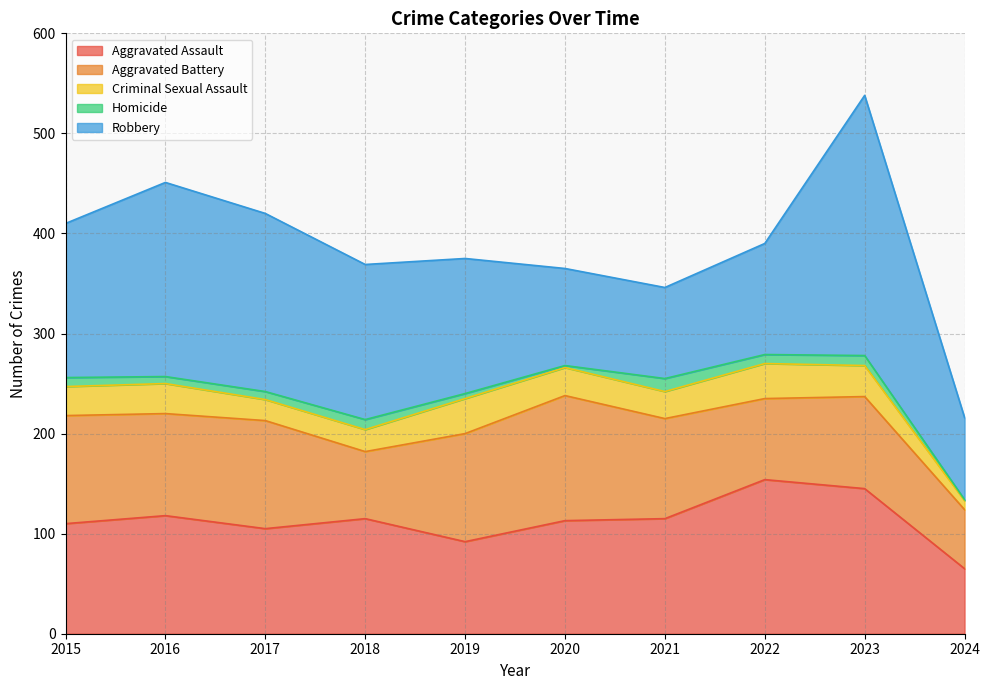

True or false: Aggravated Battery has a value of 102 at 2016.

True